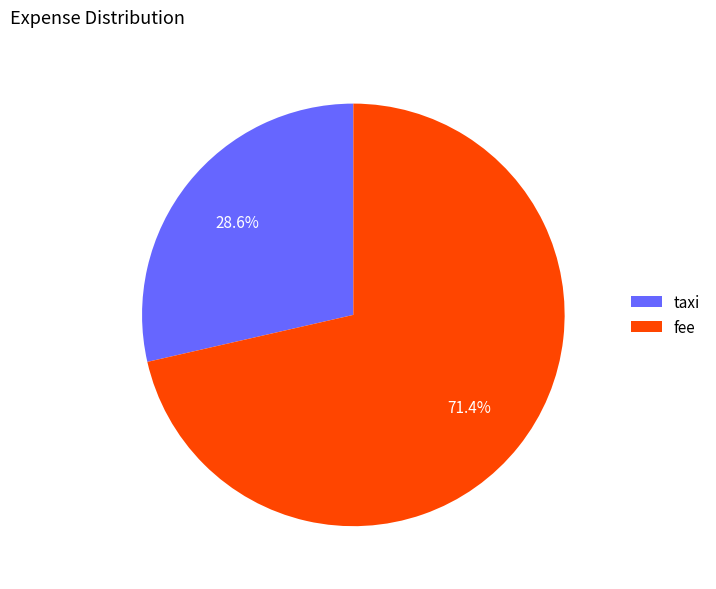

Which has a higher value, fee or taxi?

fee